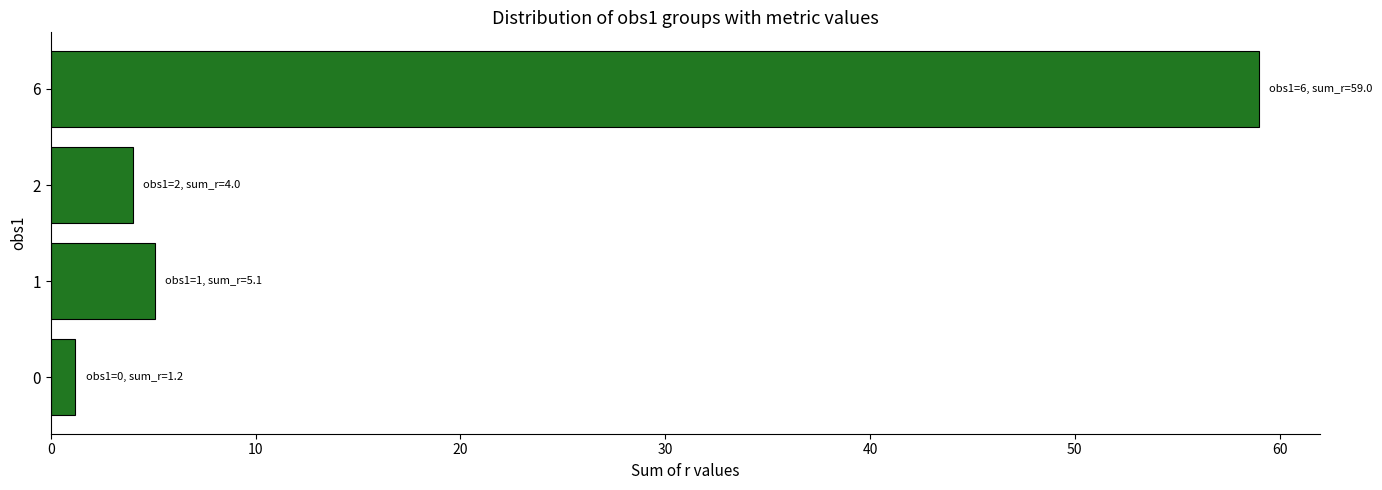

What is the sum of the values at 2 and 6?

63.0